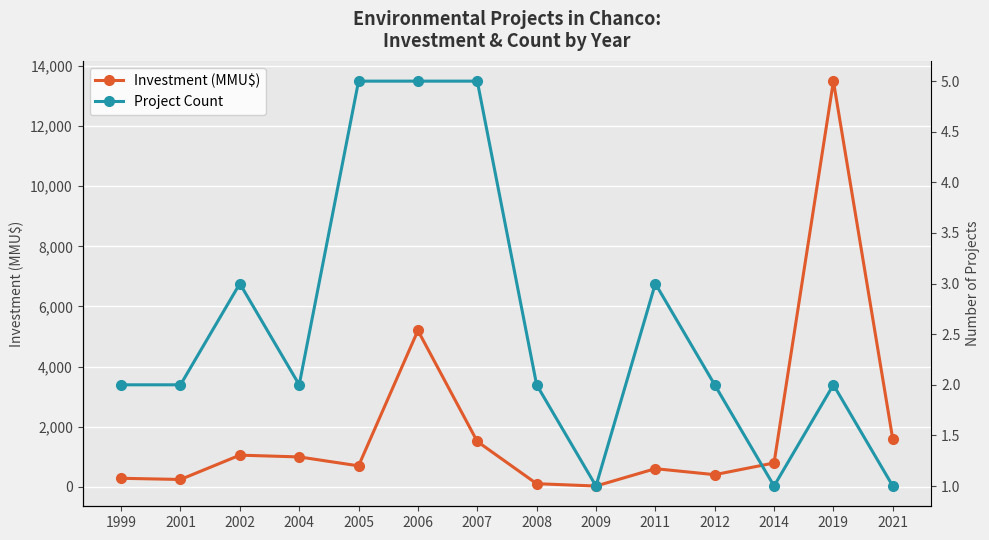

What is the value of the Investment (MMU$) point at the 6th from the left?

5200